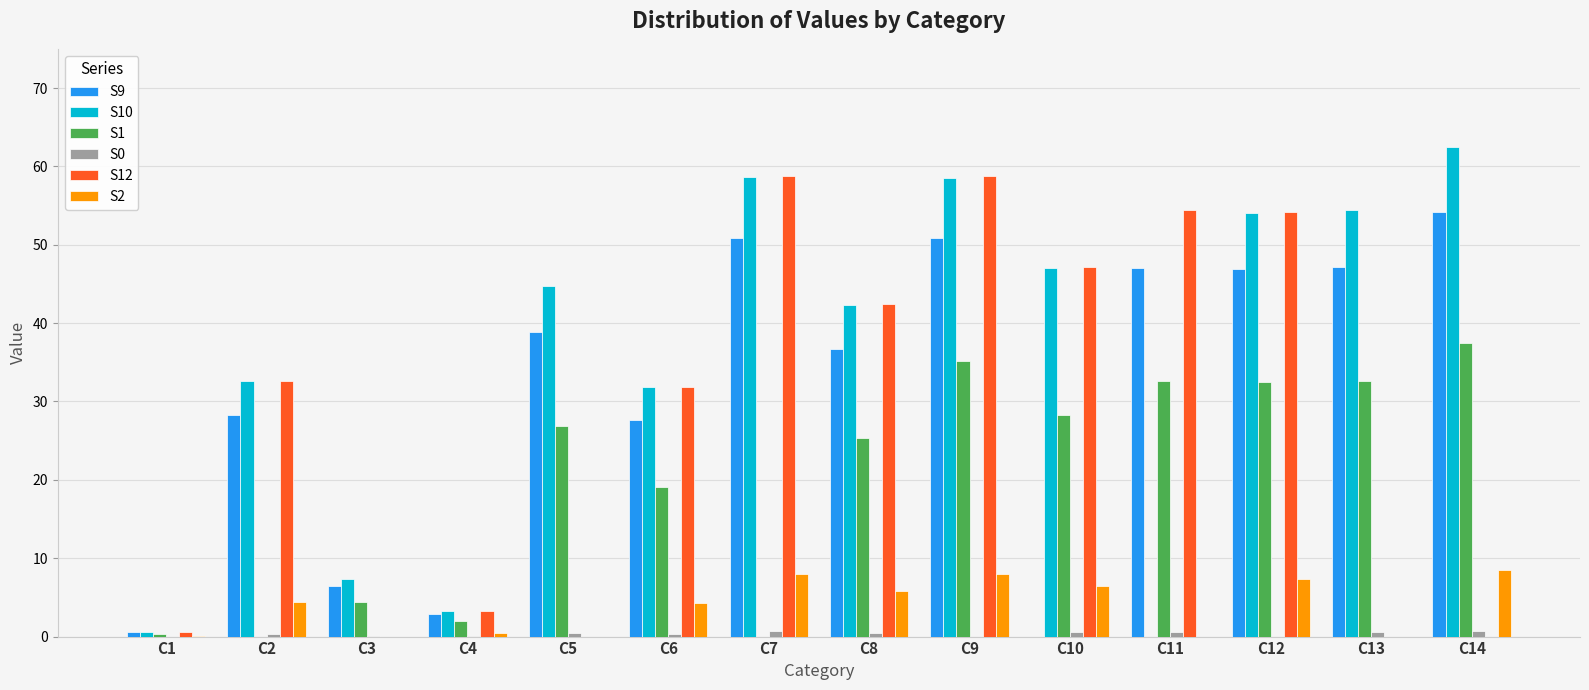

Which label corresponds to the largest value in the chart?

C14